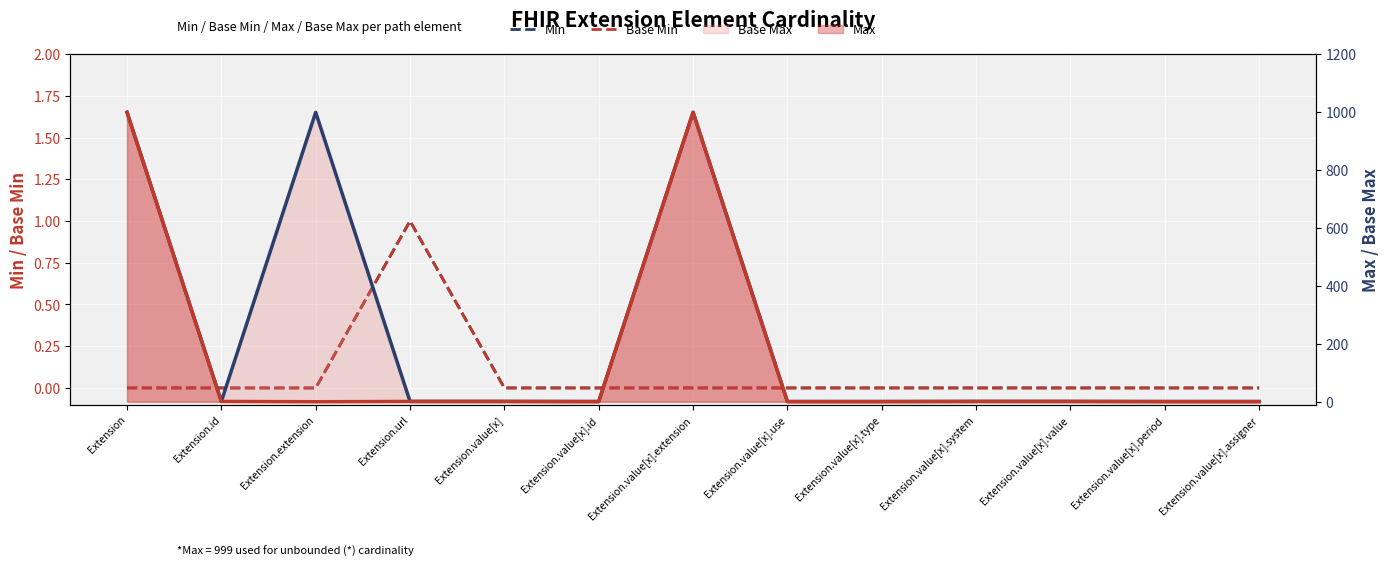

Between Extension.value[x].system and Extension.value[x].assigner, which series saw the biggest shift?

Max (line)